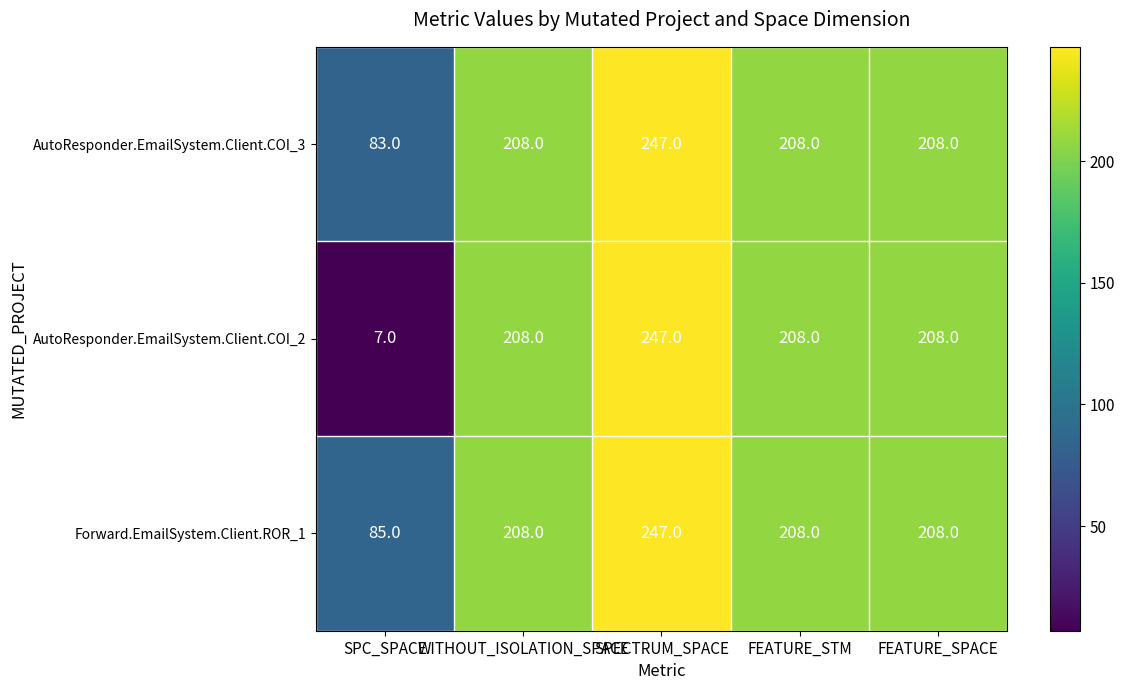

What value does the AutoResponder.EmailSystem.Client.COI_2 series have at FEATURE_SPACE, to the nearest 50?

200